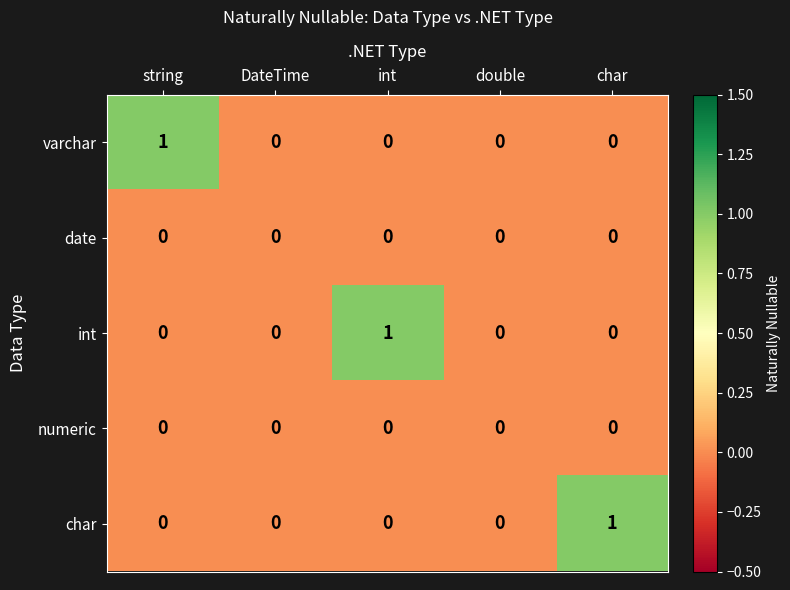

Is it true that char equals 0 at int?

True